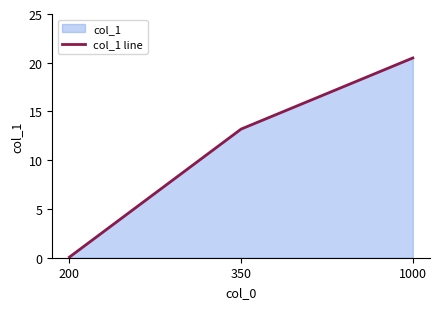

What is the difference between the values at 350 and 1000?

7.3